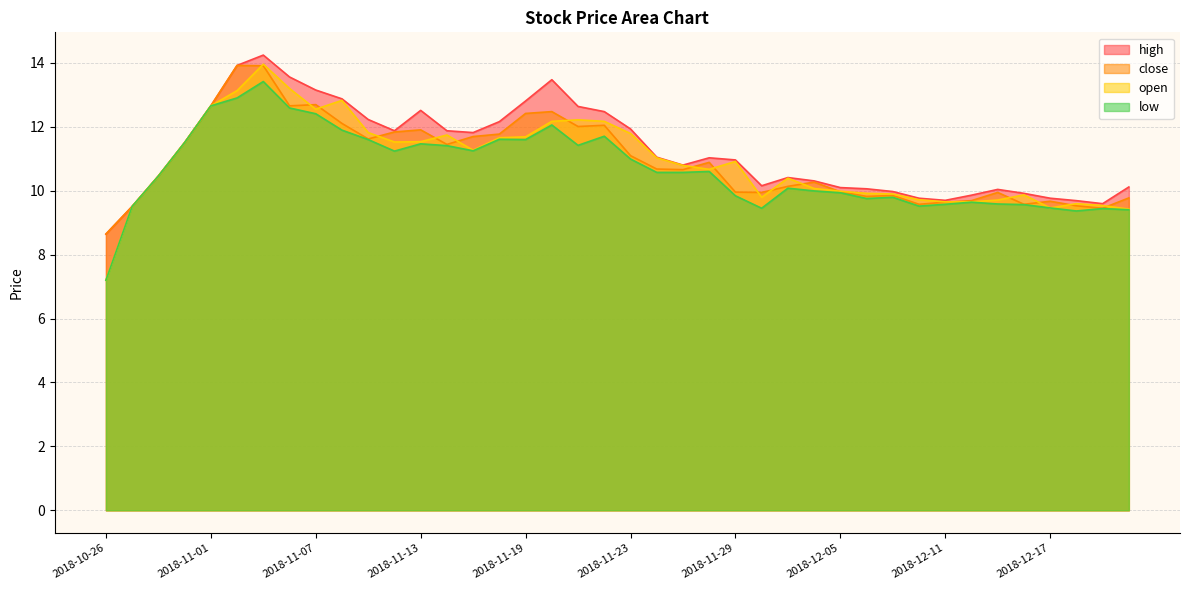

How many lines are shown in the chart?

4